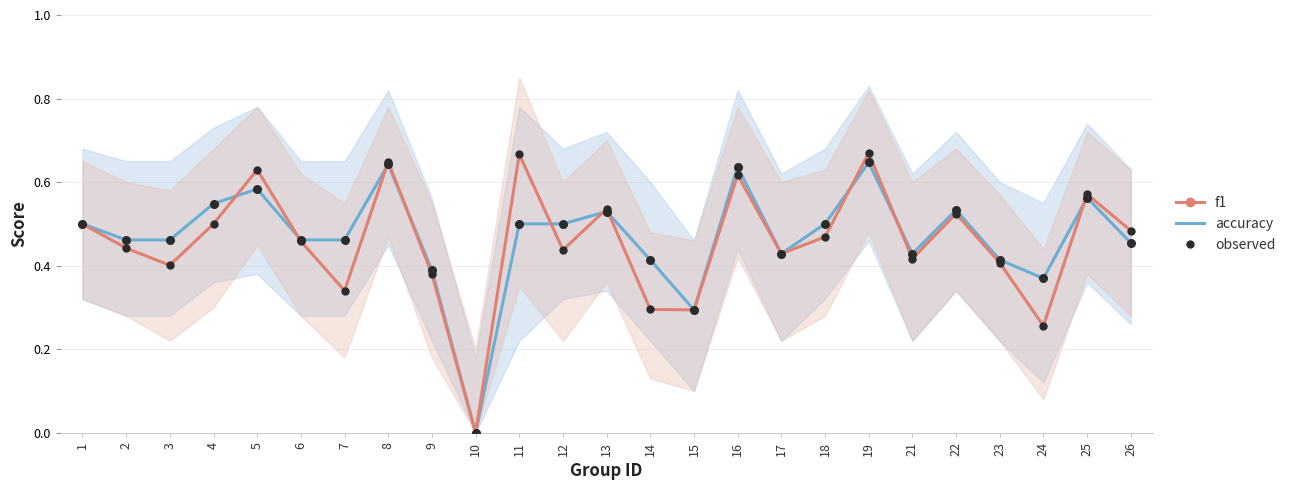

Which series has the largest Y range (max minus min)?

f1